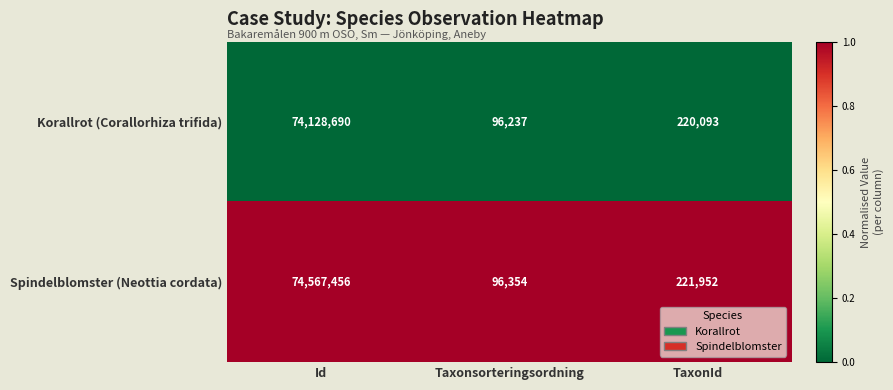

Is it true that Spindelblomster (Neottia cordata) equals 221952 at TaxonId?

True